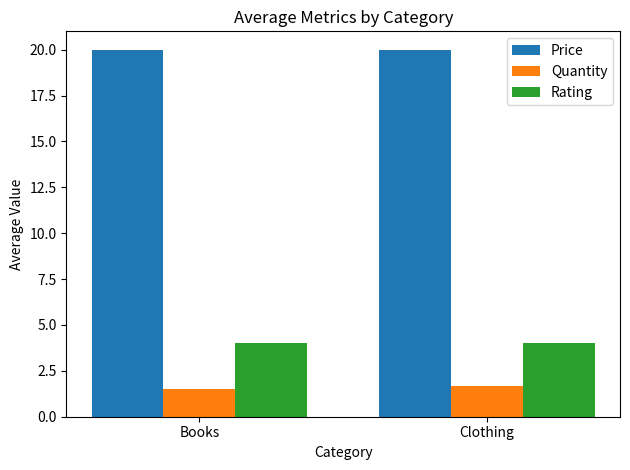

What is the difference between the highest and lowest values at Books?

18.5